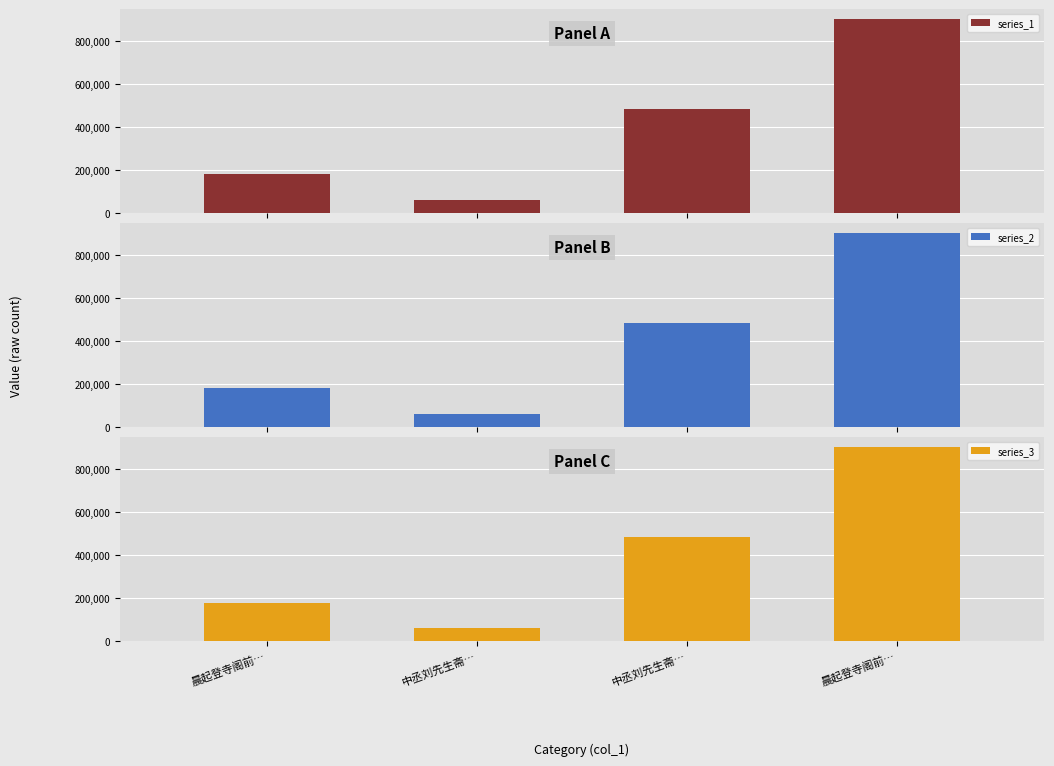

Count the series_1 values in the range 178888 to 902224.

3